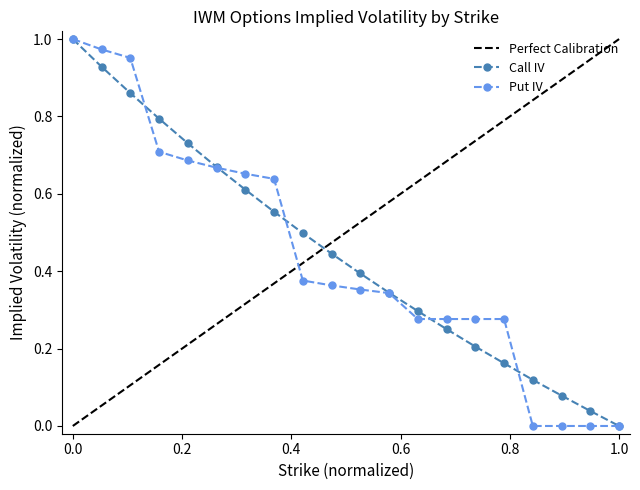

Which series has the largest range (max minus min)?

Call IV